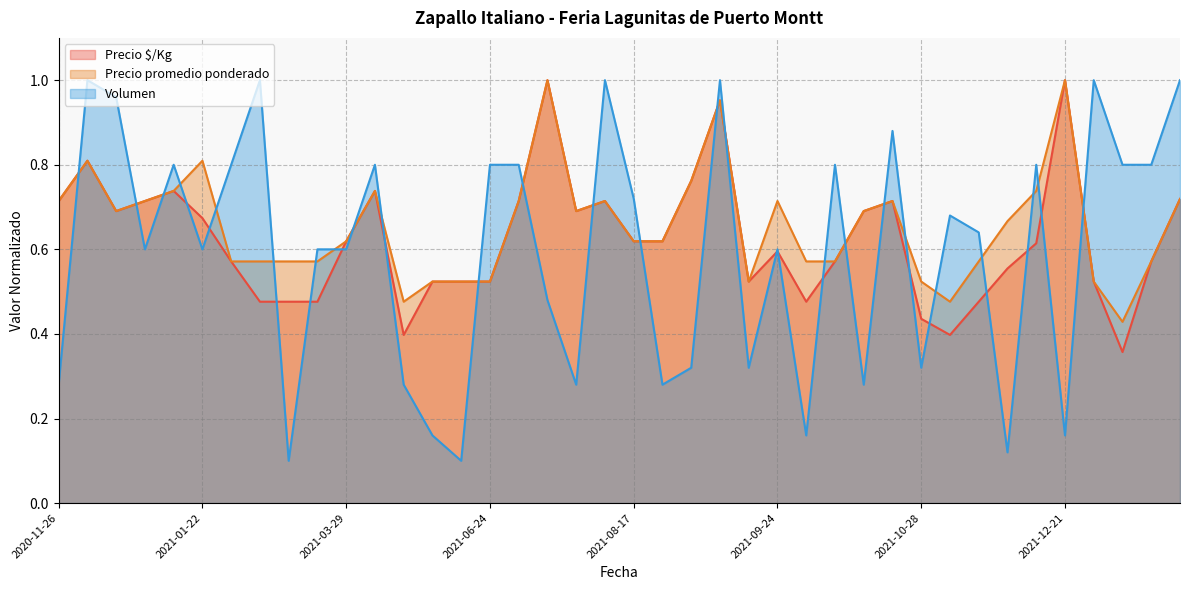

Read the Precio promedio ponderado value at 2021-08-17.

0.6